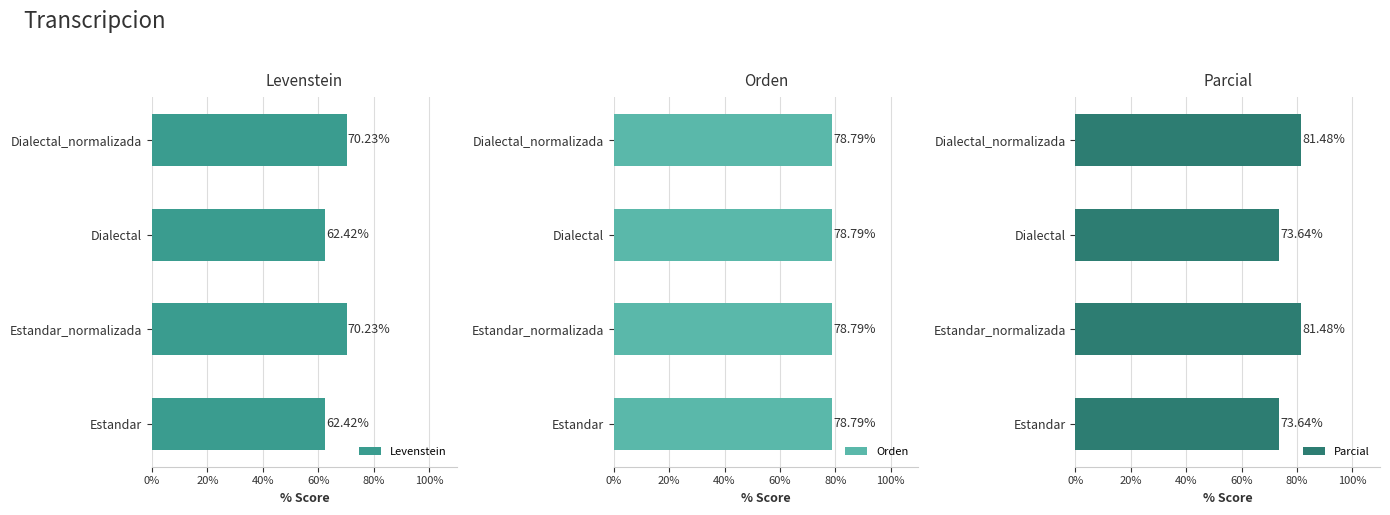

What is the difference between the second highest and minimum values in the Levenstein series?

7.8